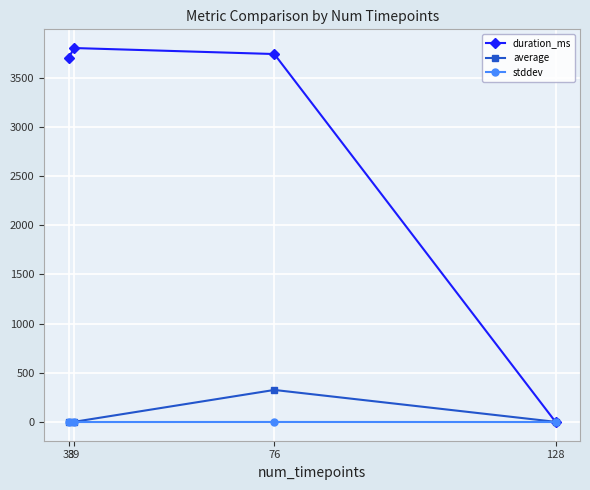

Which series has the largest range (max minus min)?

duration_ms